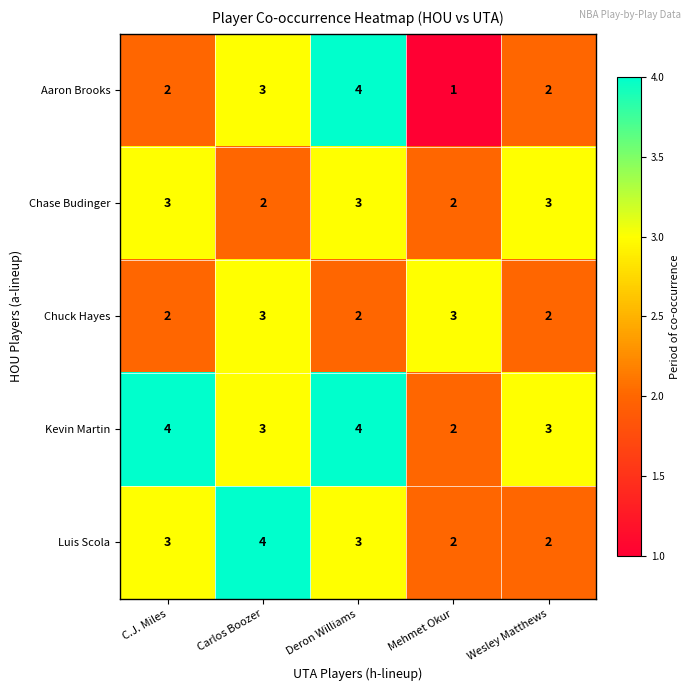

Reading left to right, what are all the values shown in this chart?

Aaron Brooks: 2	3	4	1	2
Chase Budinger: 3	2	3	2	3
Chuck Hayes: 2	3	2	3	2
Kevin Martin: 4	3	4	2	3
Luis Scola: 3	4	3	2	2